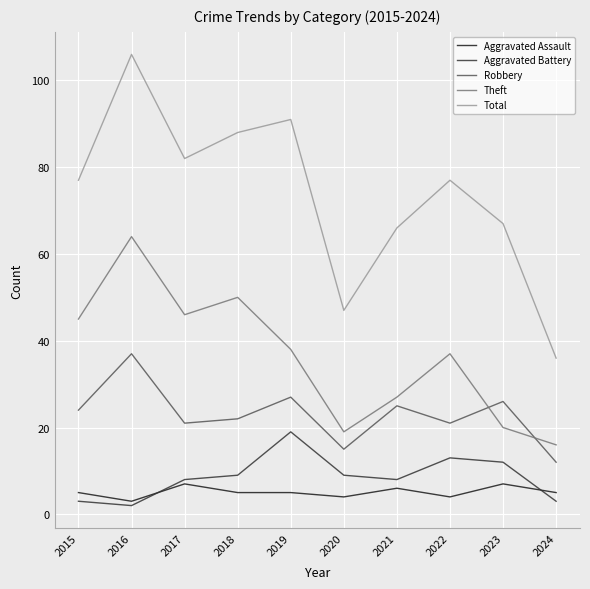

Which label corresponds to the largest value in the chart?

2016